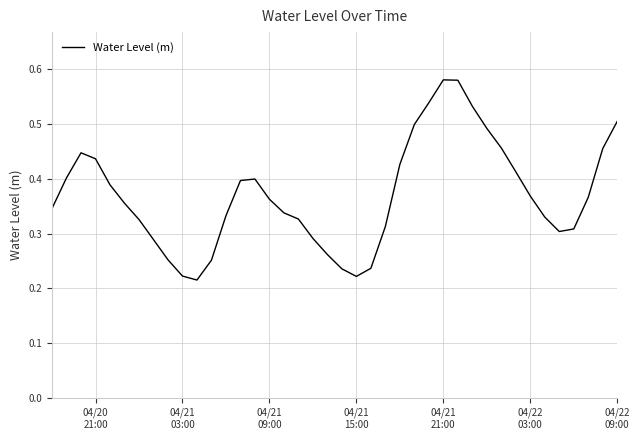

What is the minimum value shown in the chart?

0.2